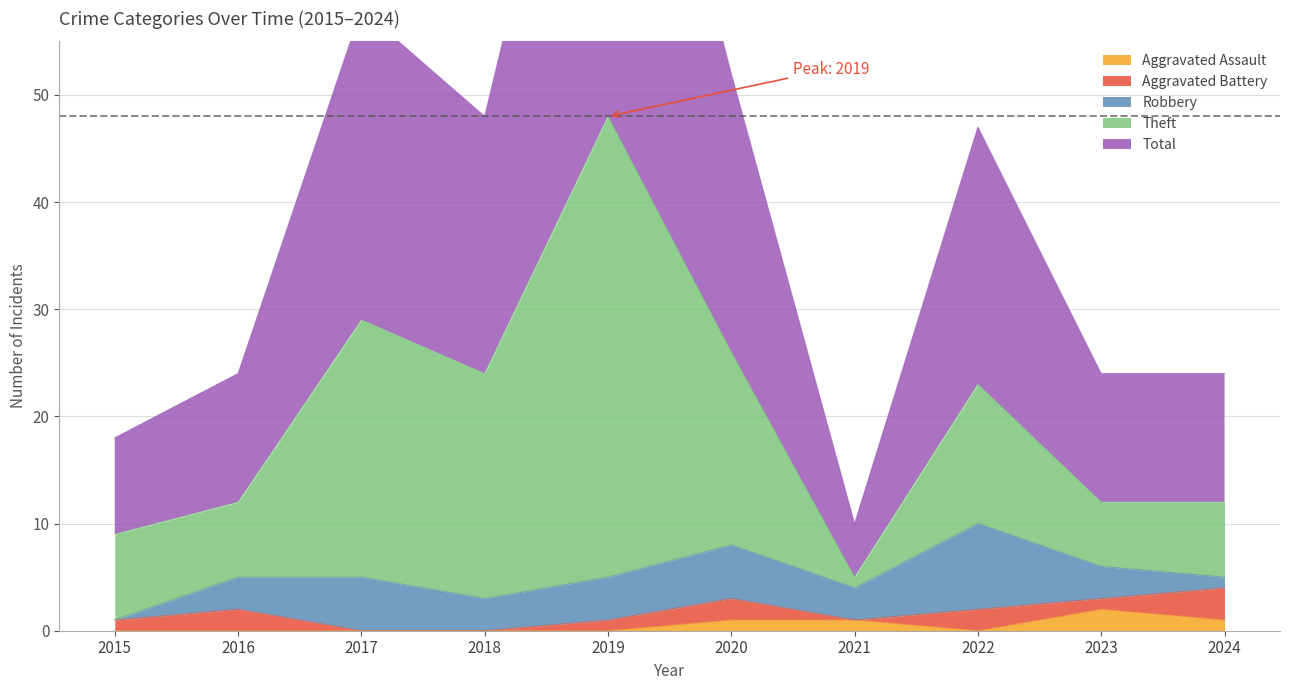

Does the chart have visible grid lines?

Yes